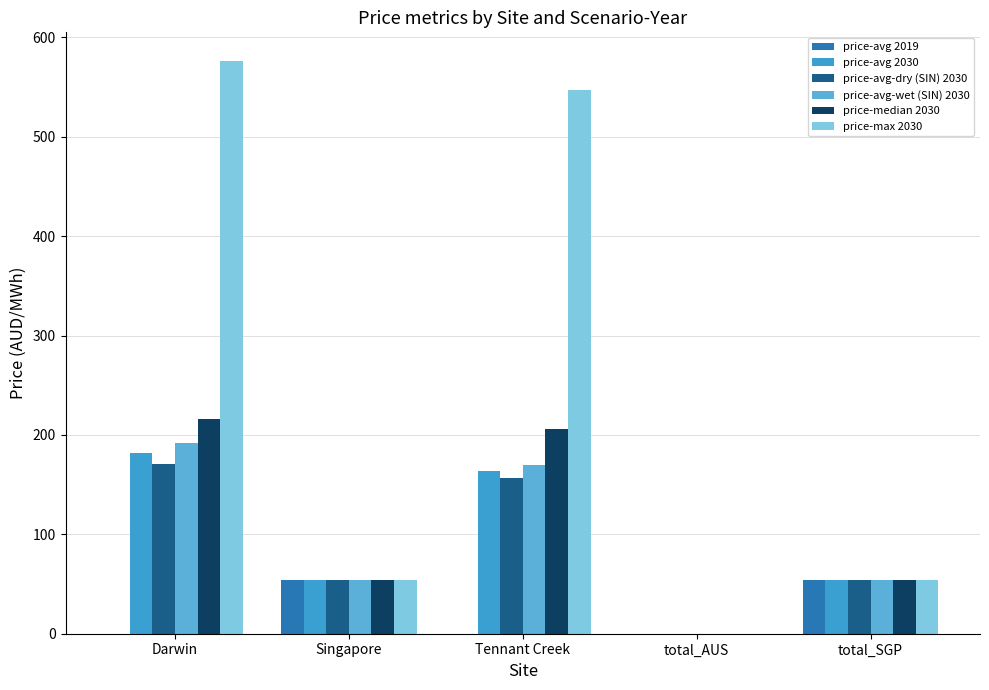

What is the label of the 4th bar from the right?

Singapore